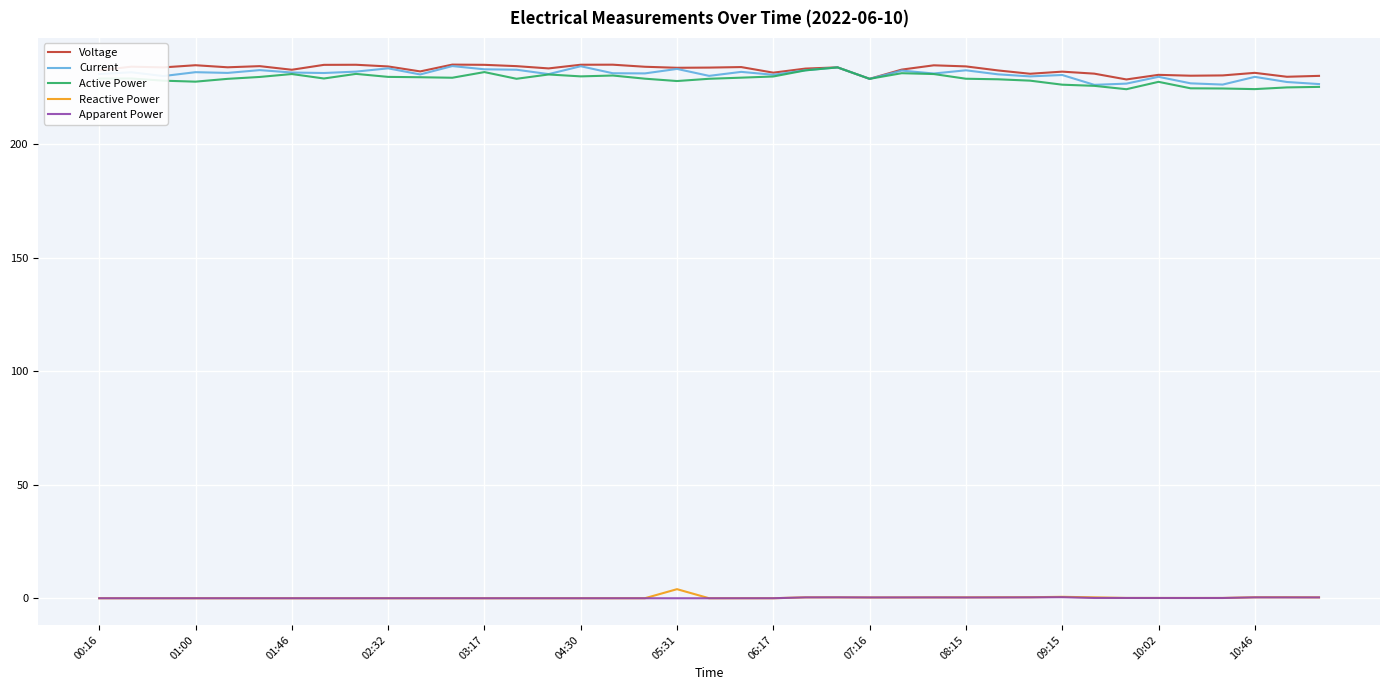

What is the maximum value for Current?

234.3